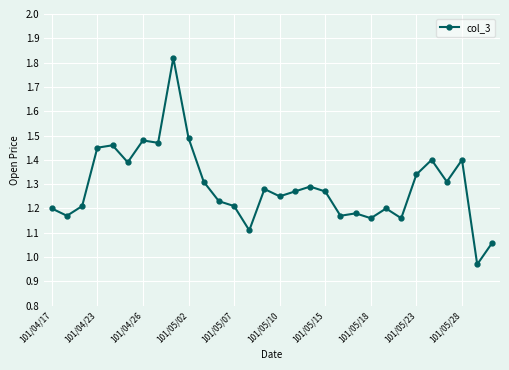

What is the difference between the maximum and second lowest values?

0.8